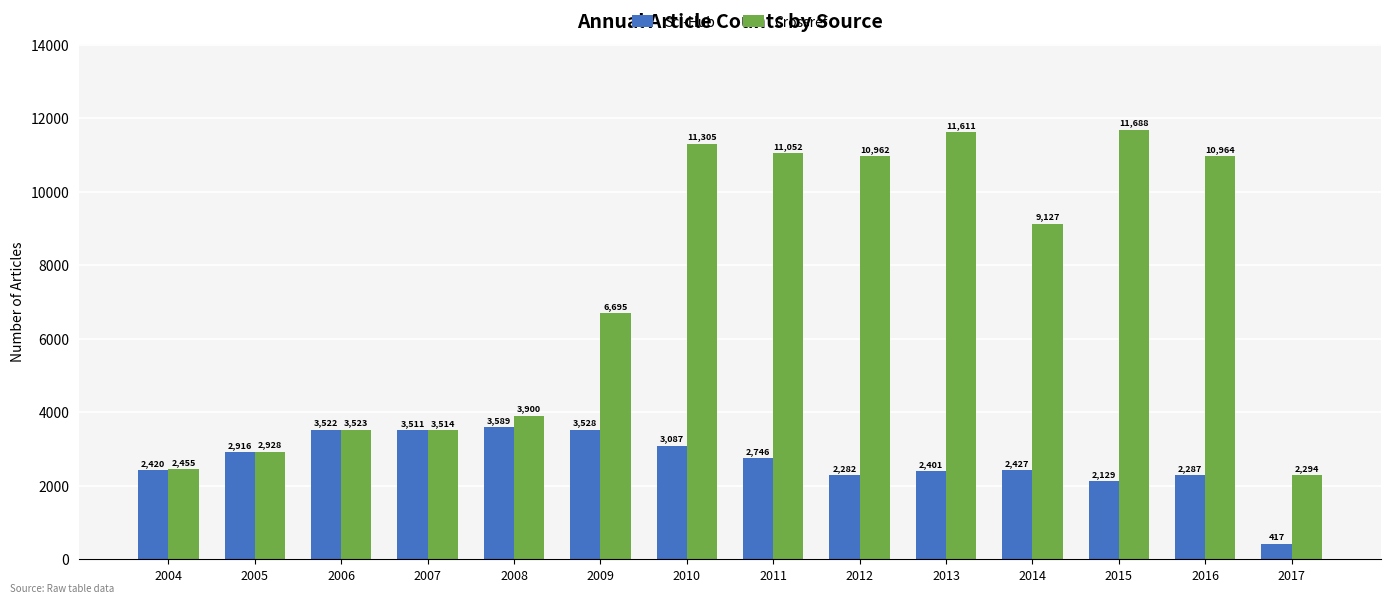

What is the value of the Crossref bar at the 4th from the left?

3514